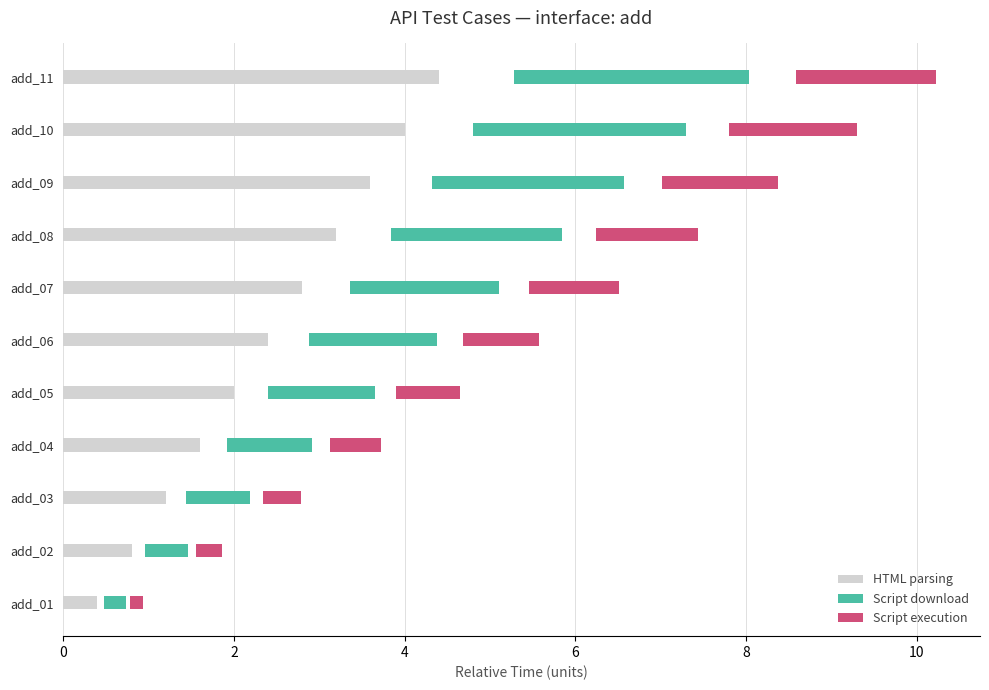

Which series has the largest total across all categories?

HTML parsing